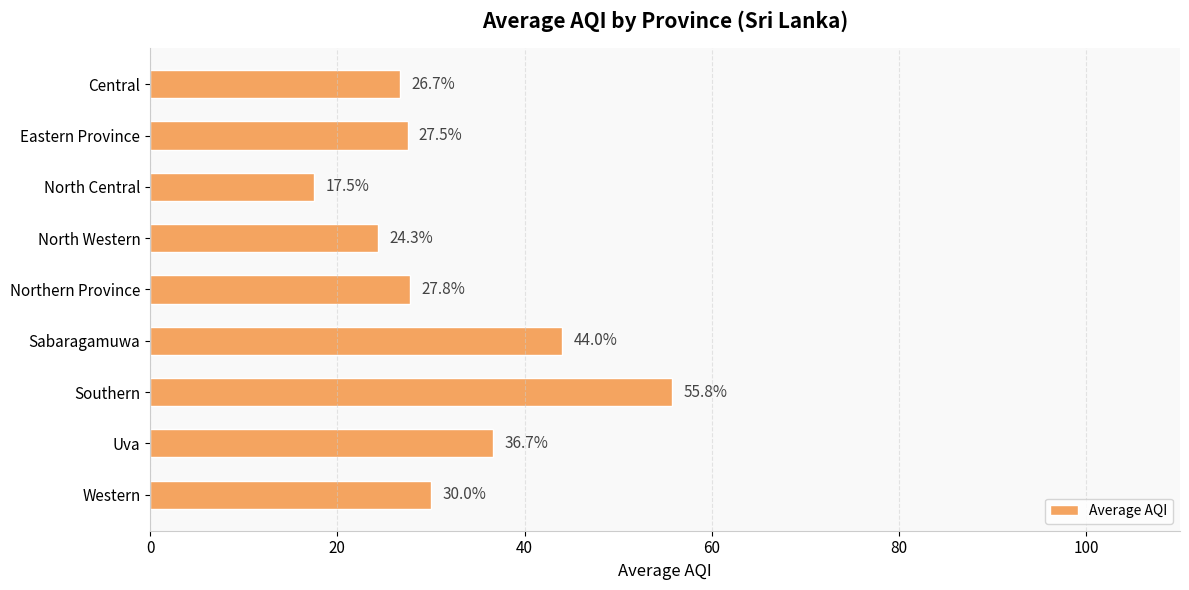

What is the ratio of the value at Eastern Province to the value at Central?

1.0